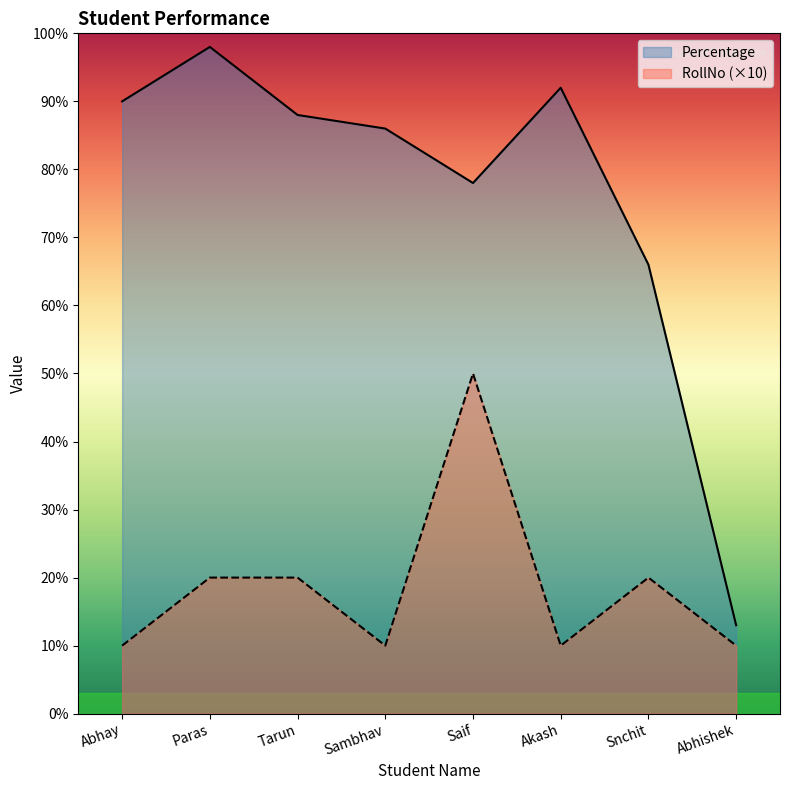

At Saif, list the series in order from largest to smallest.

Percentage, RollNo (×10)